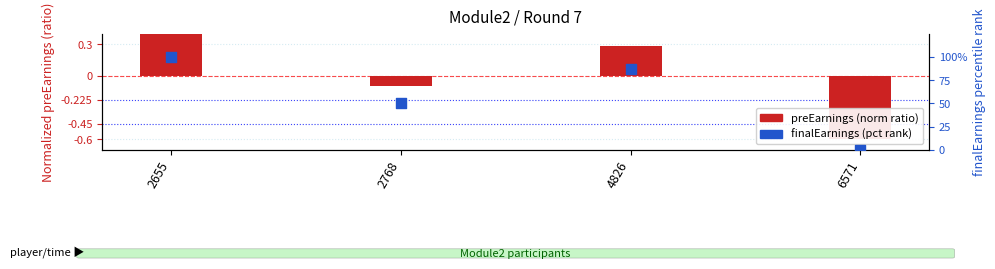

Which series has the largest total across all categories?

finalEarnings (pct rank)